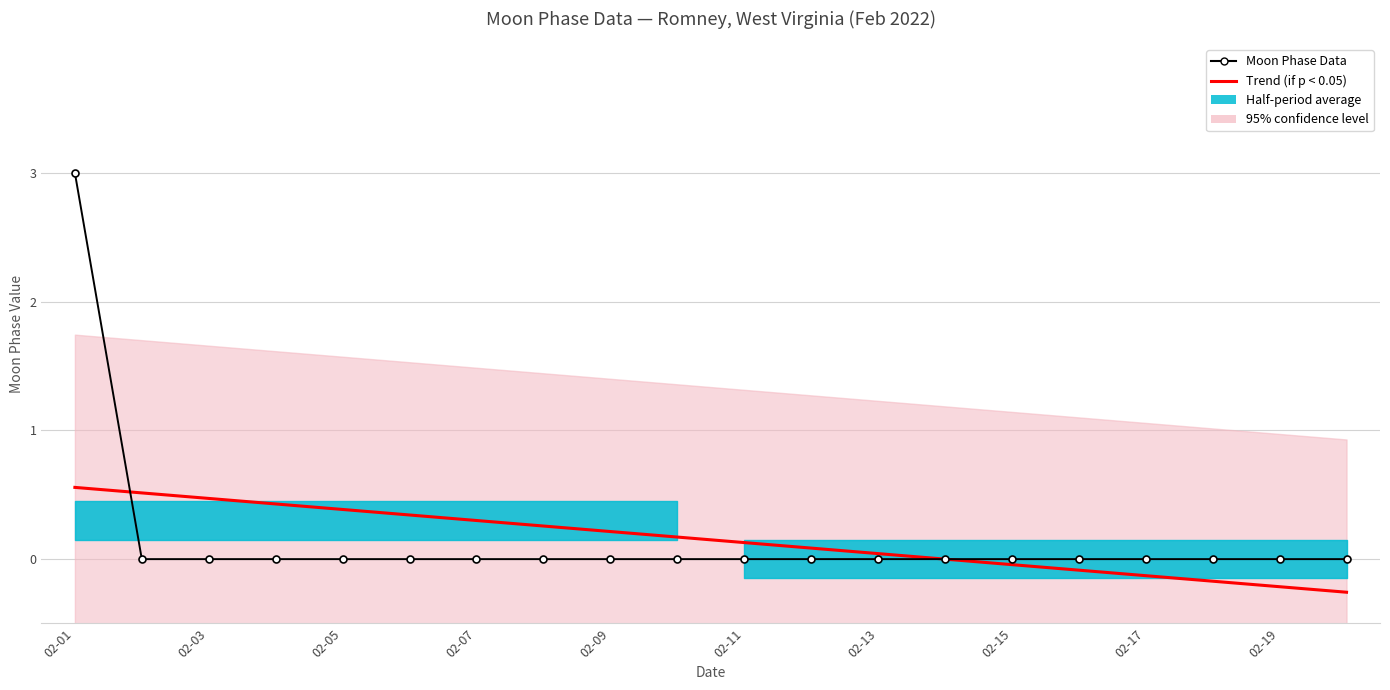

Count the number of categories in the chart.

20